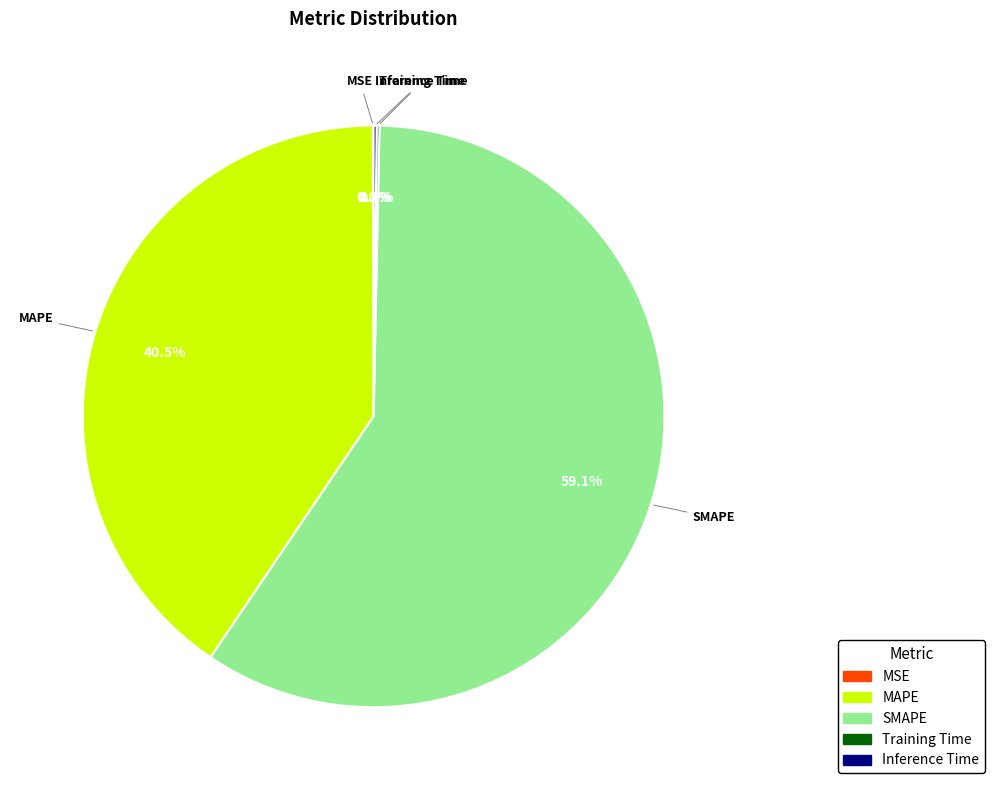

What percentage is NOT represented by MAPE?

59.5%